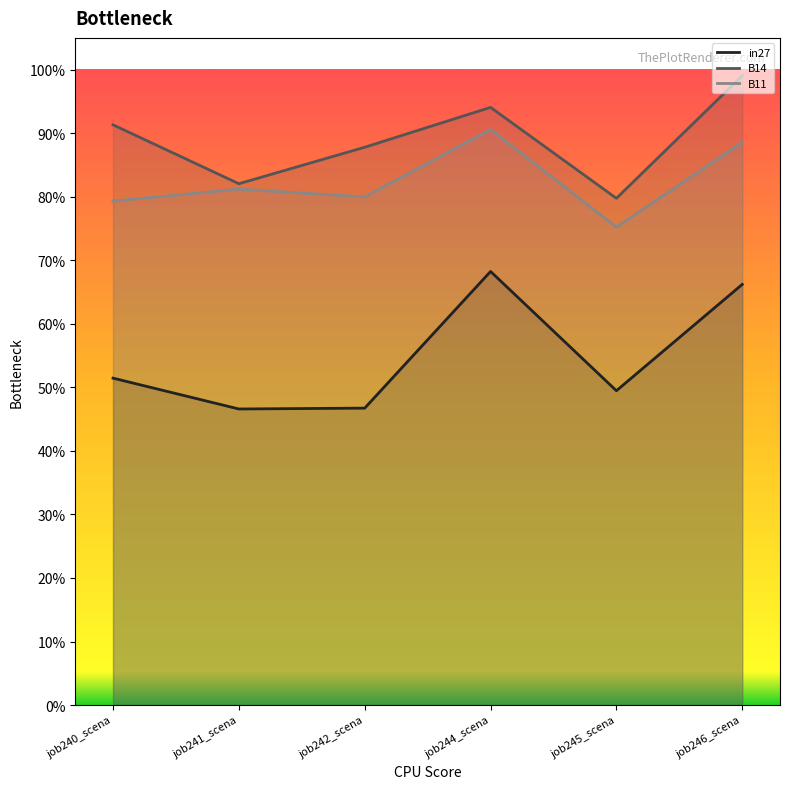

Where is the first local maximum for B14?

job244_scena